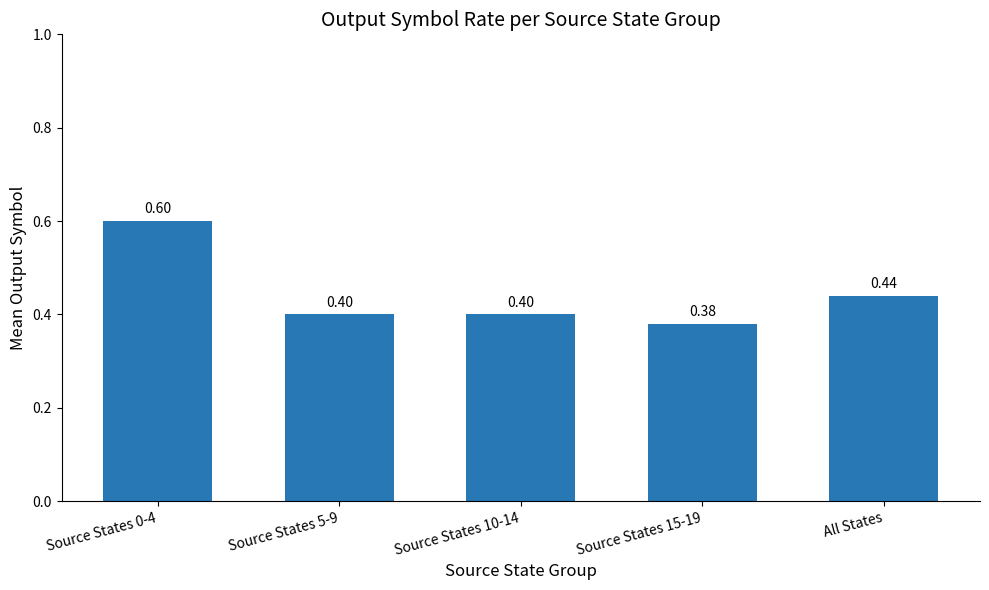

What is the average value?

0.4